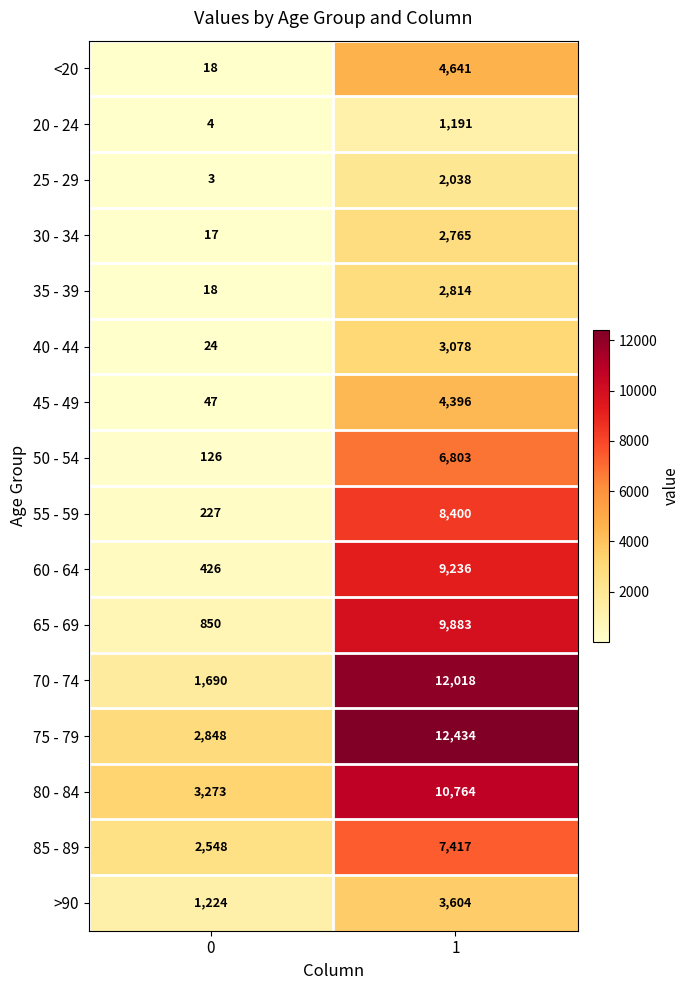

Which series has the widest spread of values?

70 - 74